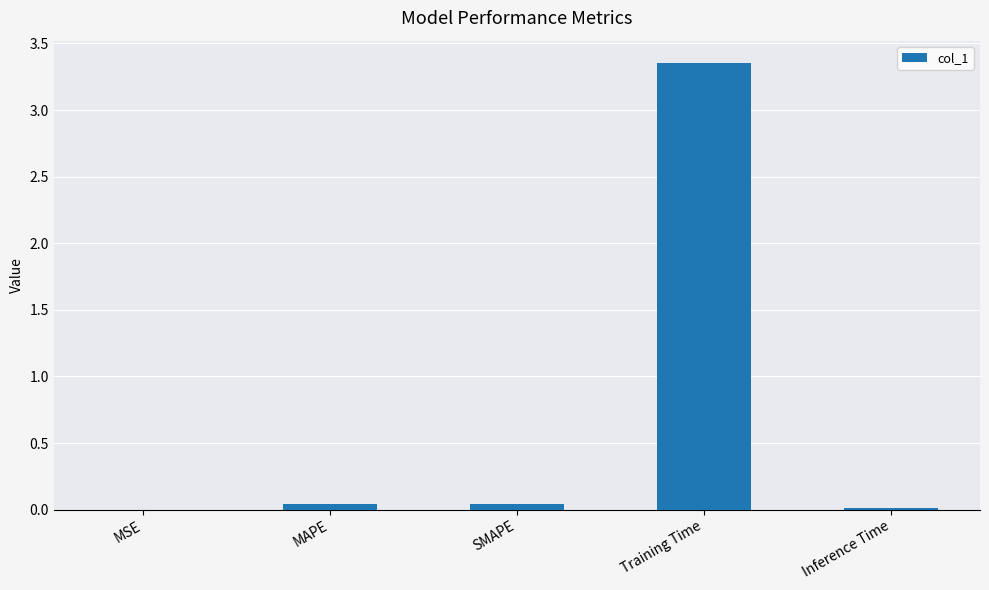

What is the average value?

0.7